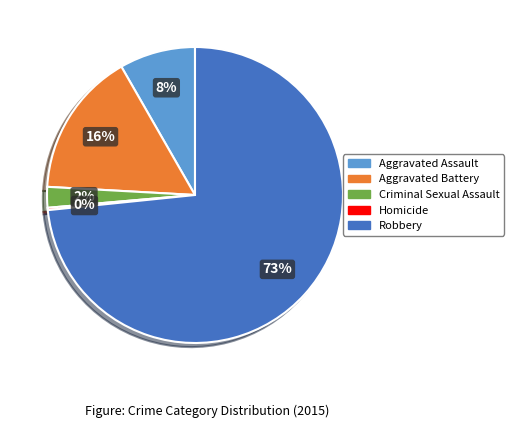

Which has a higher value, Robbery or Aggravated Battery?

Robbery